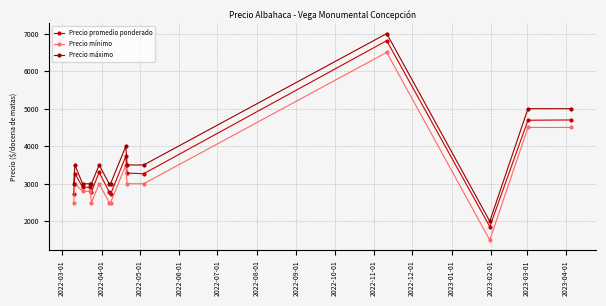

What is the difference between the second highest and minimum values in the Precio promedio ponderado series?

2843